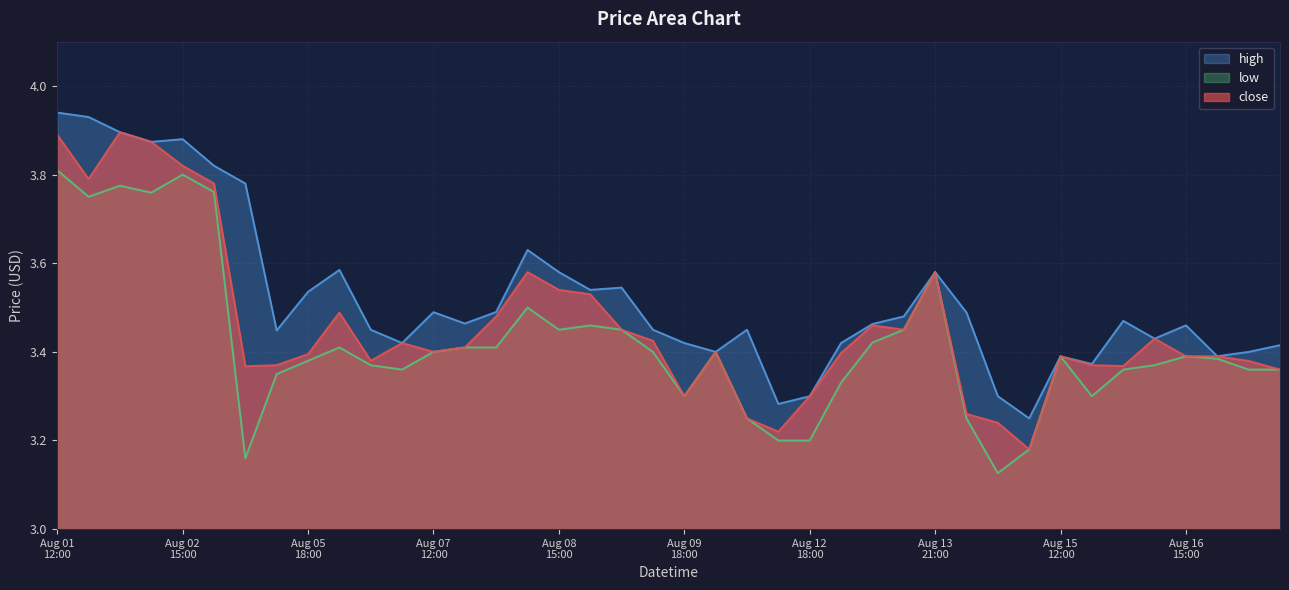

The value of close at 2024-08-16 12:00 is 4.6. True or false?

False